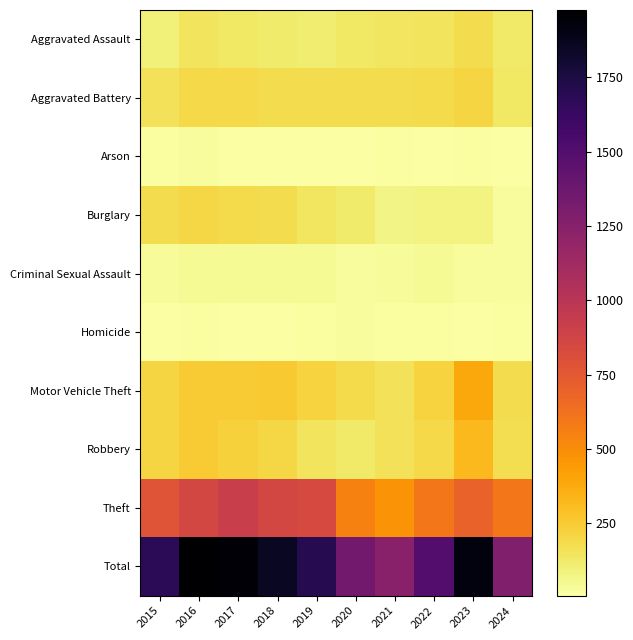

What is the spread (max minus min) of values at 2016?

1959